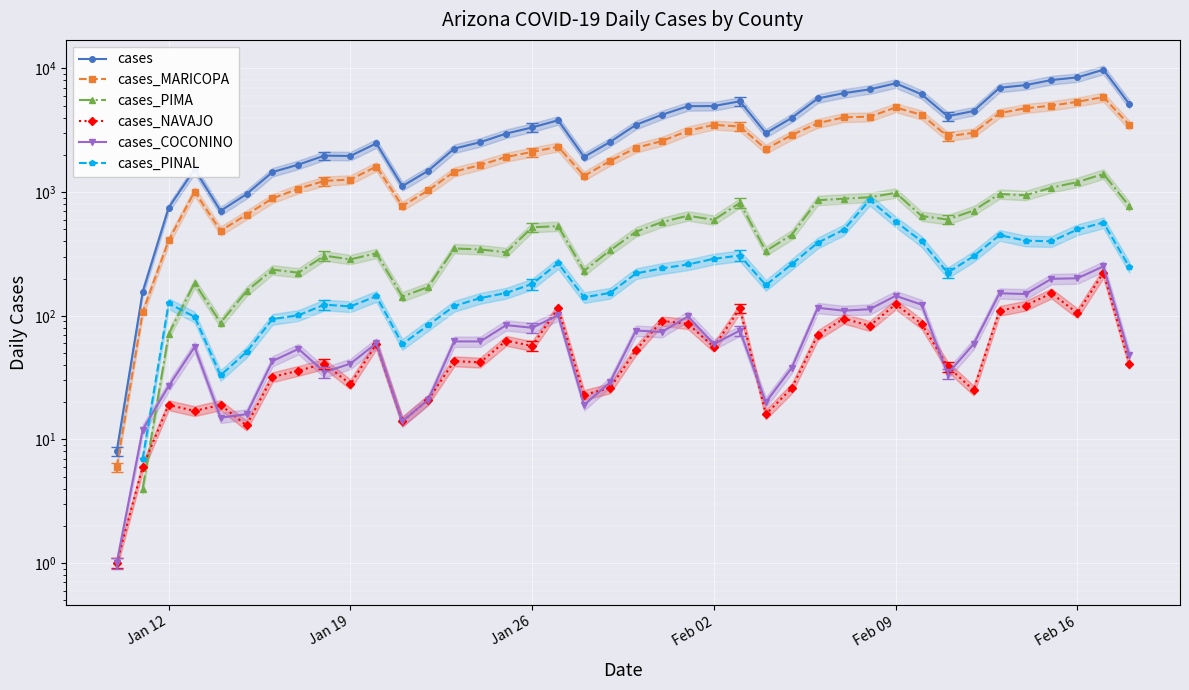

Does the chart display data point markers on the line(s)?

Yes